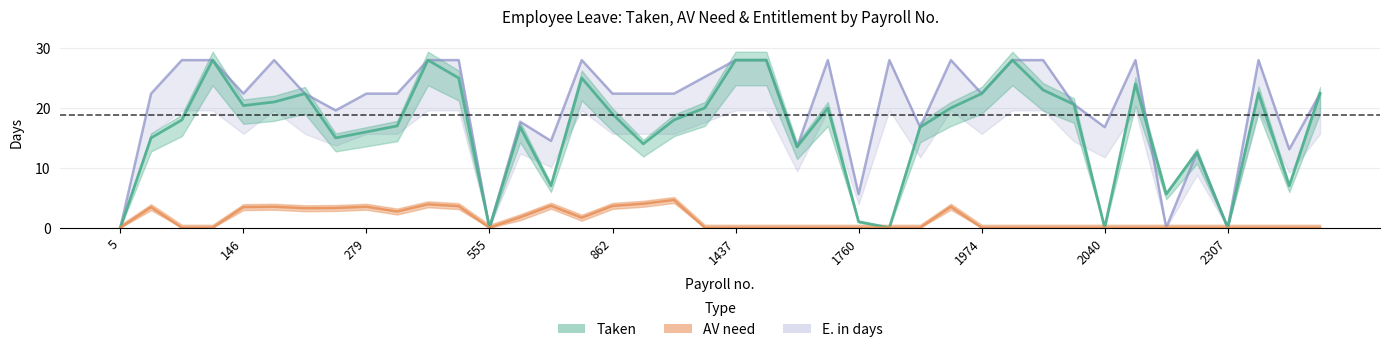

How many distinct data groups are displayed?

3